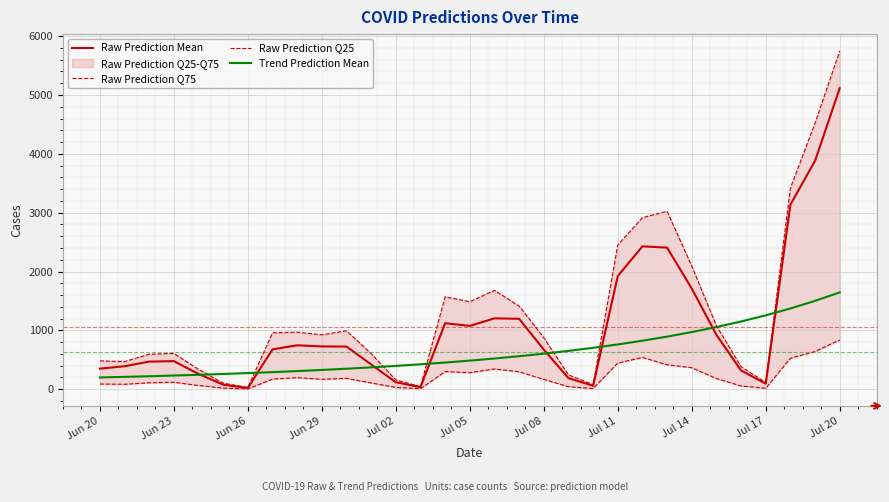

What is the maximum value for Trend Prediction Mean?

1645.9